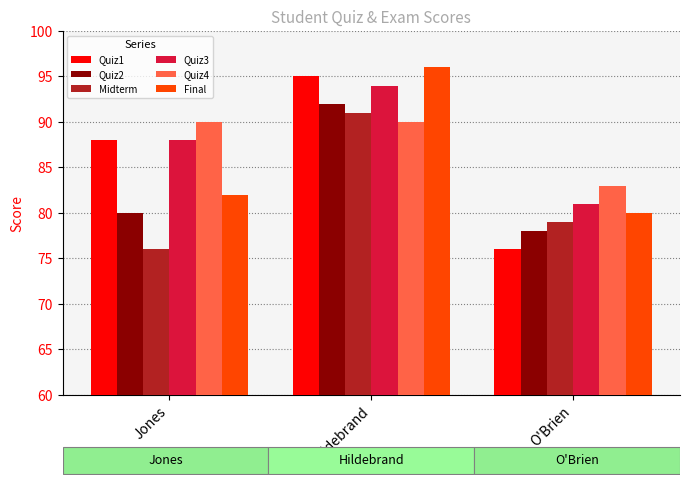

What is the maximum value for Quiz2?

92